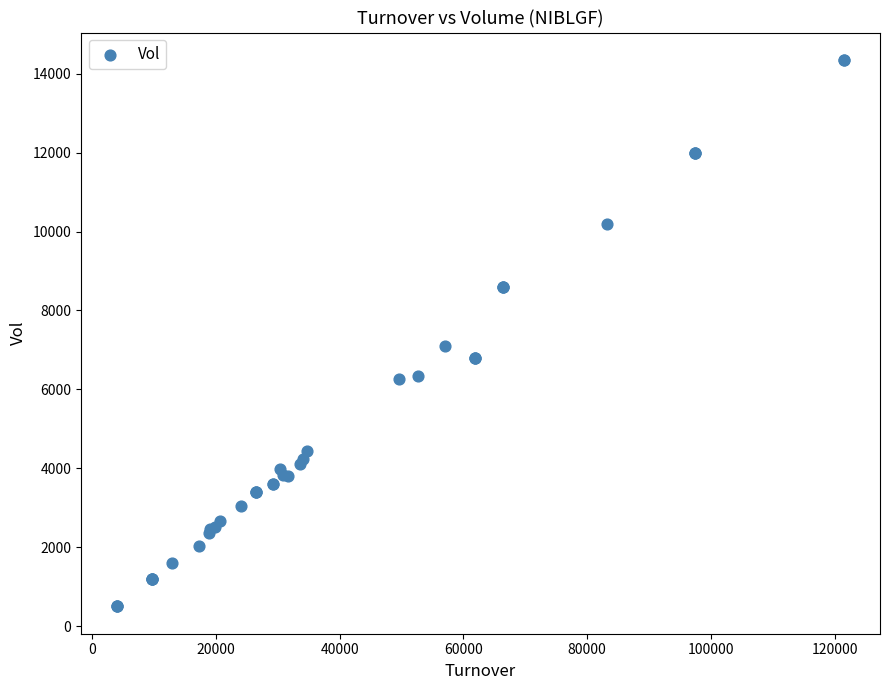

What Y value in the scatter plot is closest to 7425?

7100